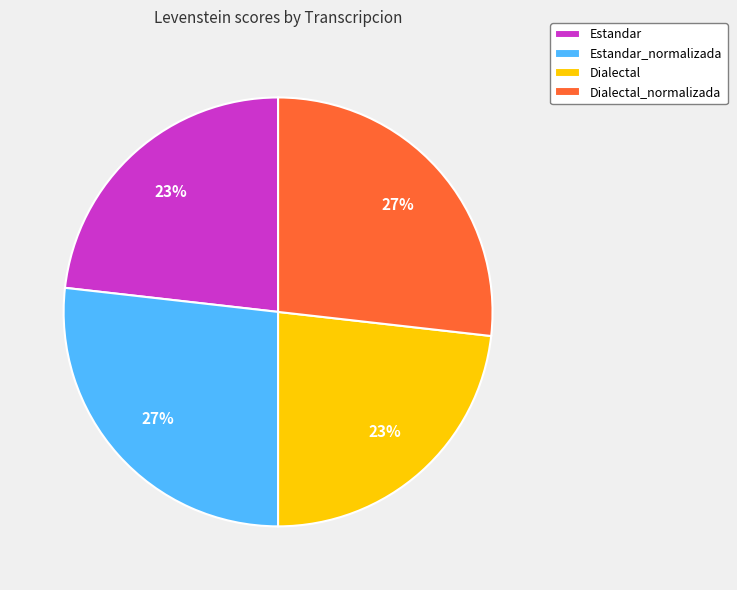

To the nearest percent, what is the combined percentage of Dialectal_normalizada and Estandar_normalizada?

54%